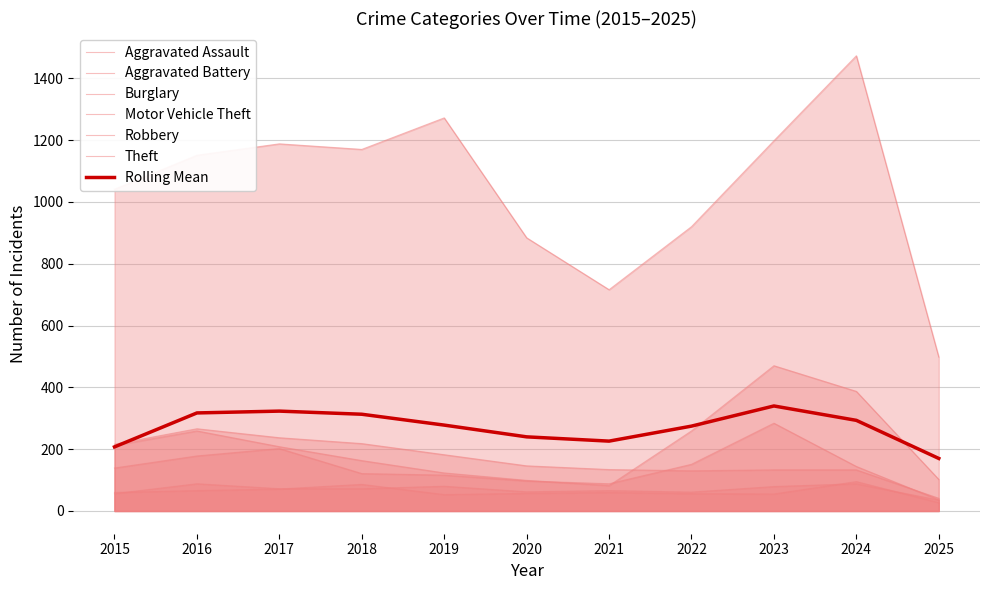

At which label is Aggravated Assault closest to 61?

2022